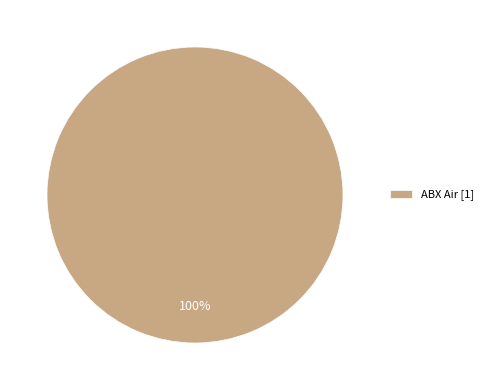

Rank the categories by value from lowest to highest.

ABX Air [1]